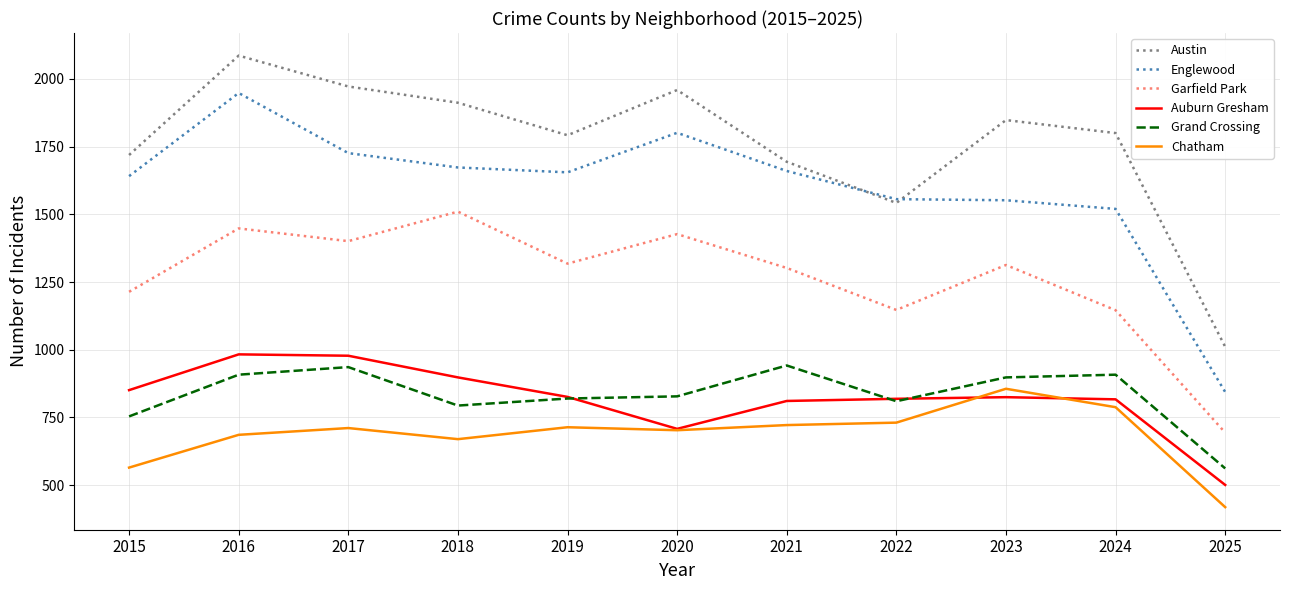

What are all the series names shown in the legend?

Austin, Englewood, Garfield Park, Auburn Gresham, Grand Crossing, Chatham